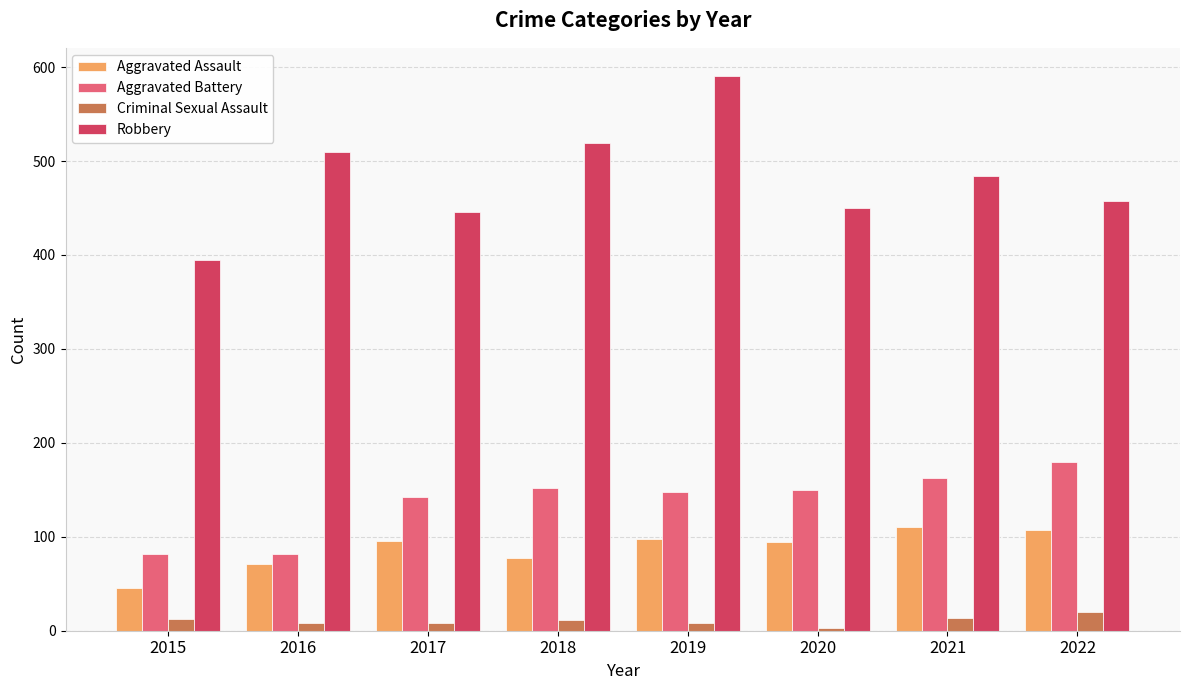

True or false: Aggravated Assault has a value of 93 at 2016.

False